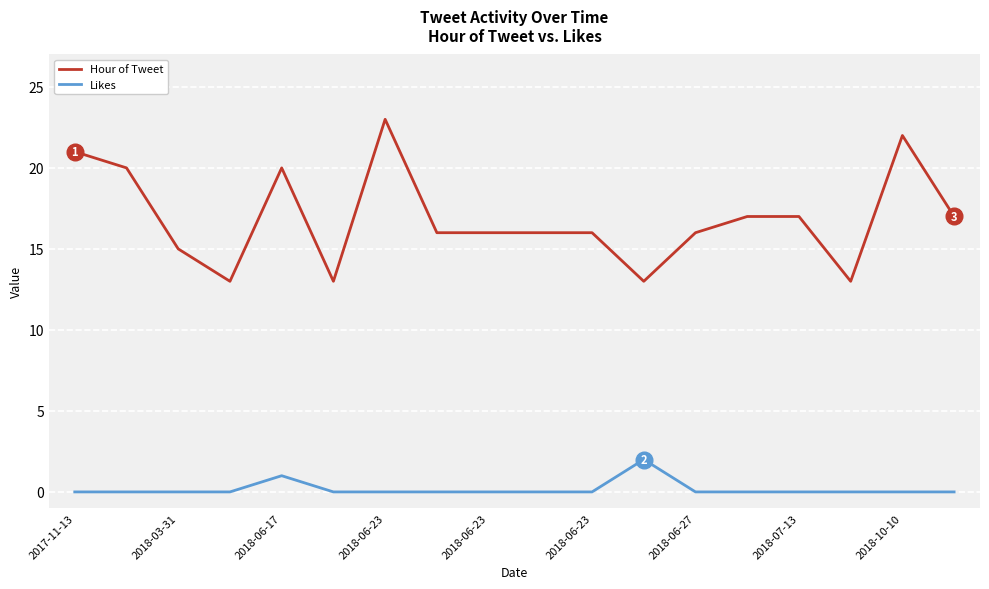

True or false: Hour of Tweet has more than 1 interior local peaks.

True